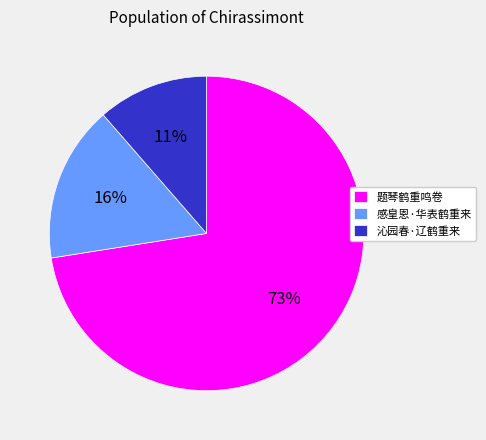

Count the number of slices in the pie.

3